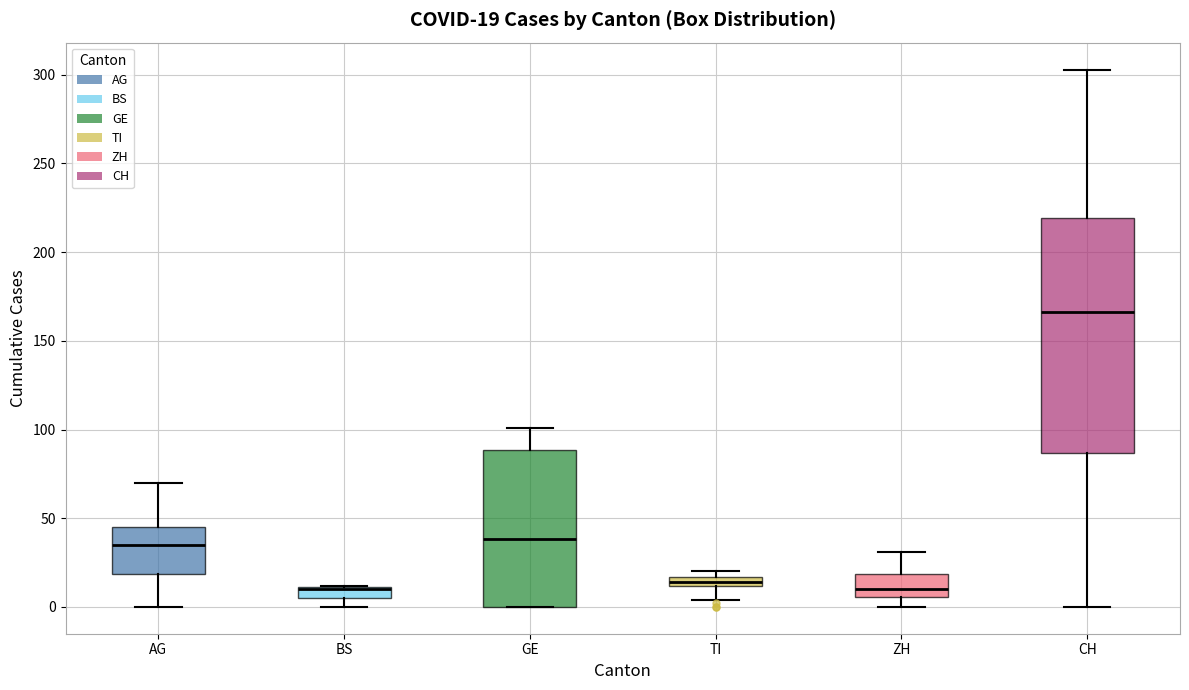

Comparing the boxes themselves (not the whiskers), which one is the tallest?

CH